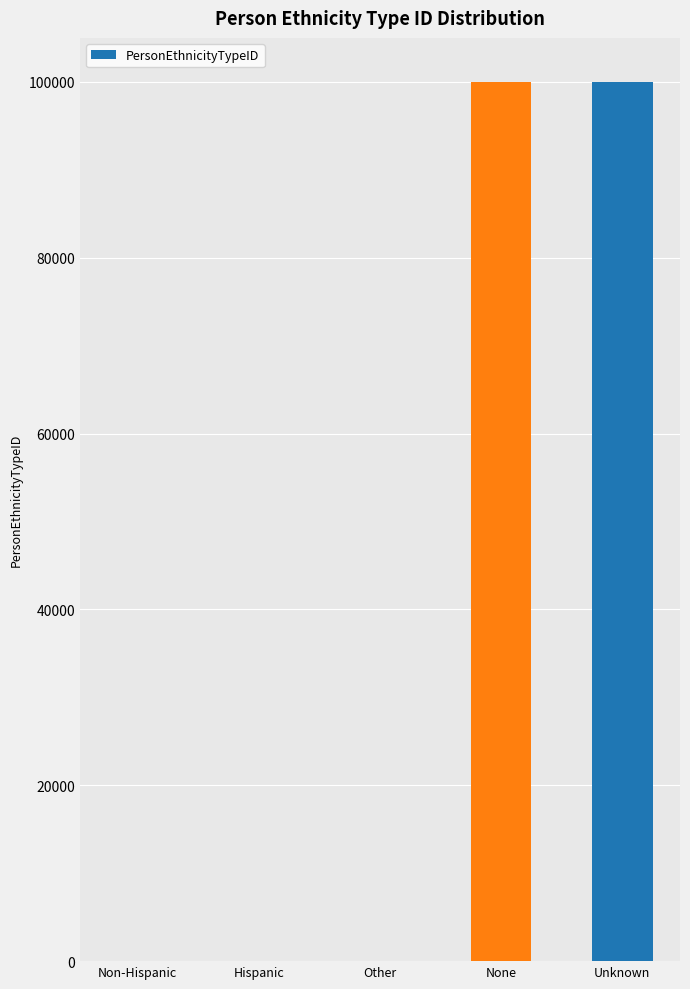

Read the value at None.

99998